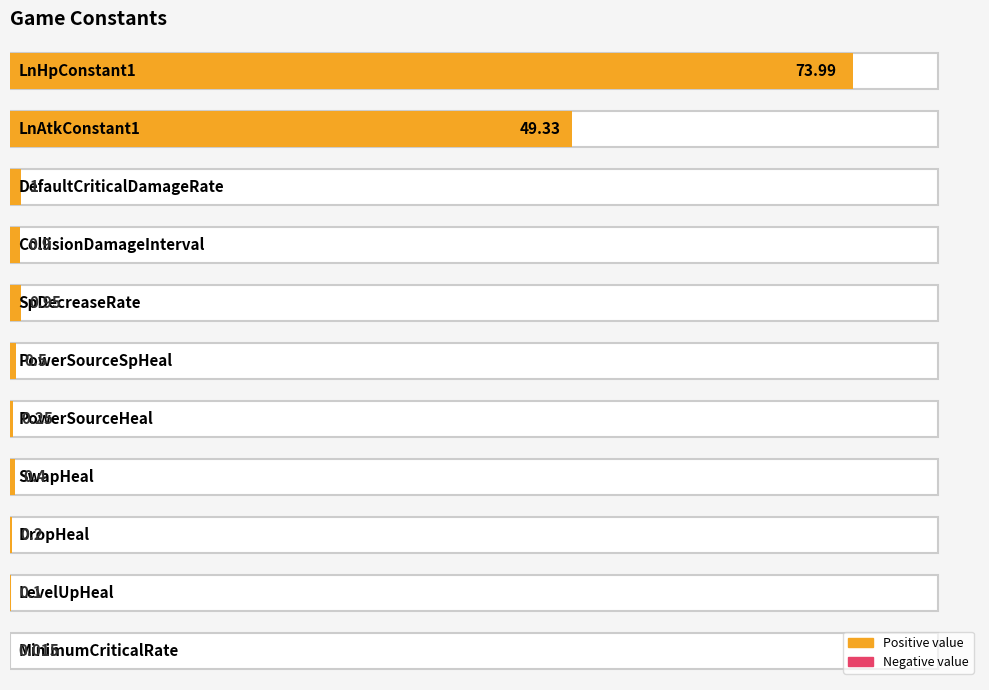

List the labels in order of value, smallest first.

MinimumCriticalRate, LevelUpHeal, DropHeal, PowerSourceHeal, SwapHeal, PowerSourceSpHeal, CollisionDamageInterval, SpDecreaseRate, DefaultCriticalDamageRate, LnAtkConstant1, LnHpConstant1